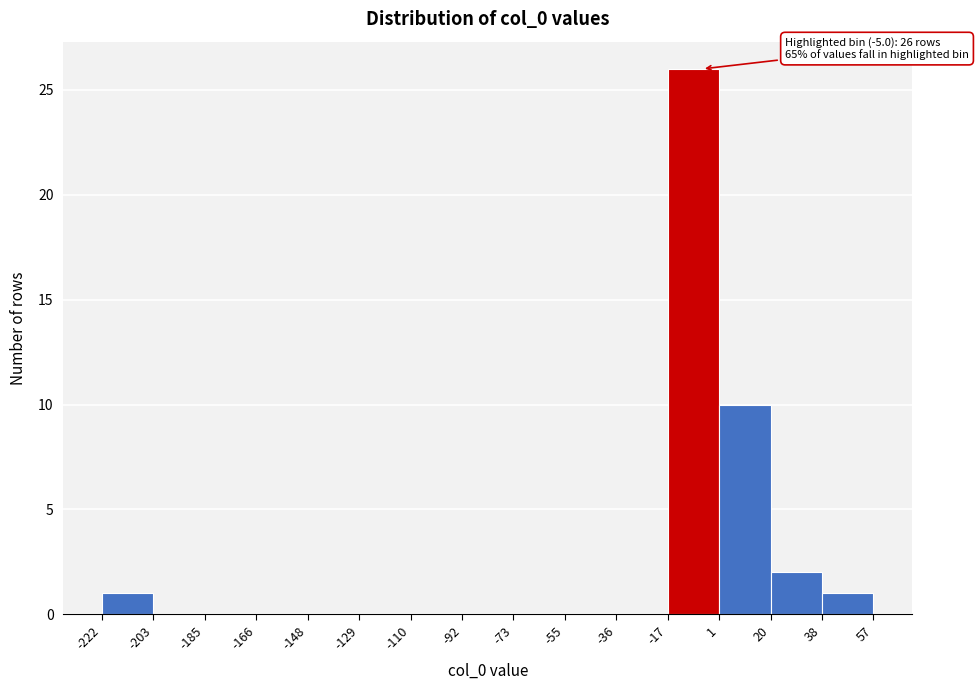

Which range on the x-axis has the tallest bar?

-17 to 1